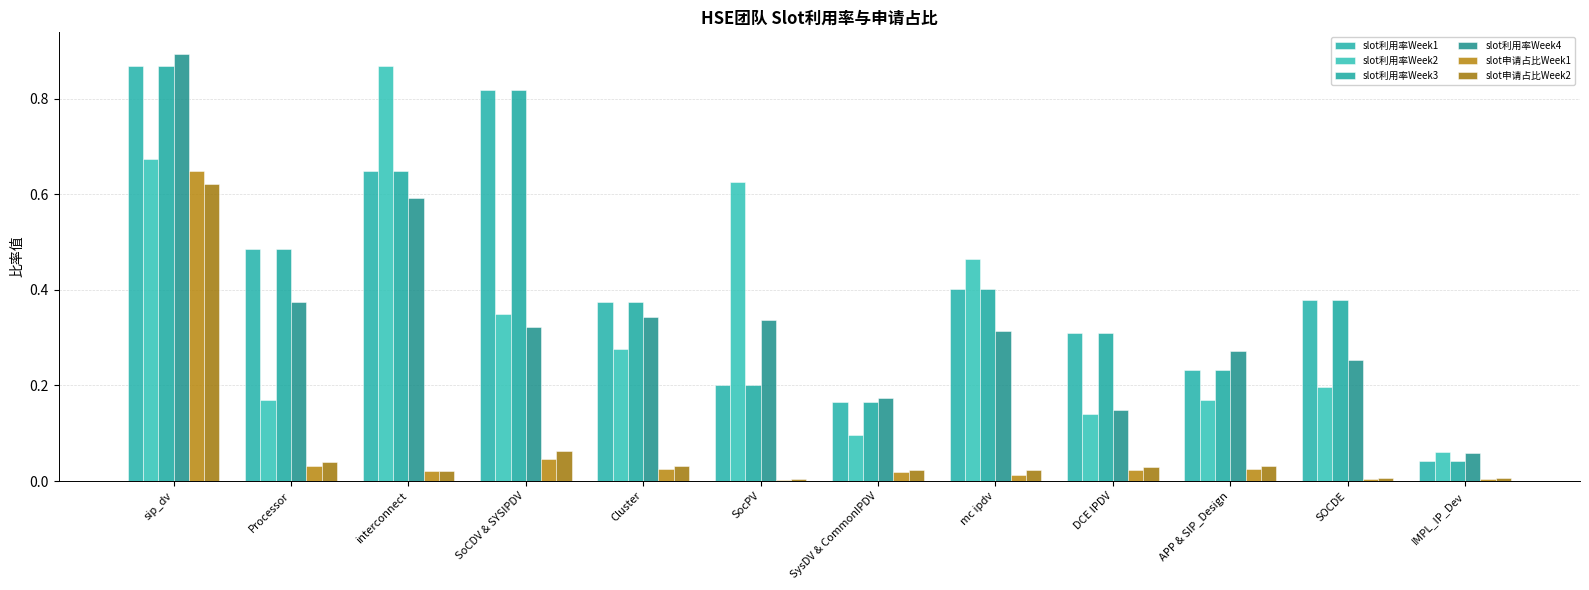

At which label does slot申请占比Week1 reach its minimum?

SocPV